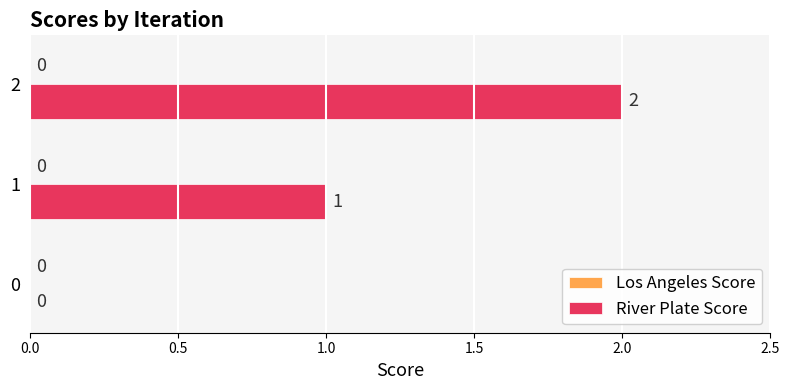

Approximately how many times larger is the value at 1 compared to 2?

0.5